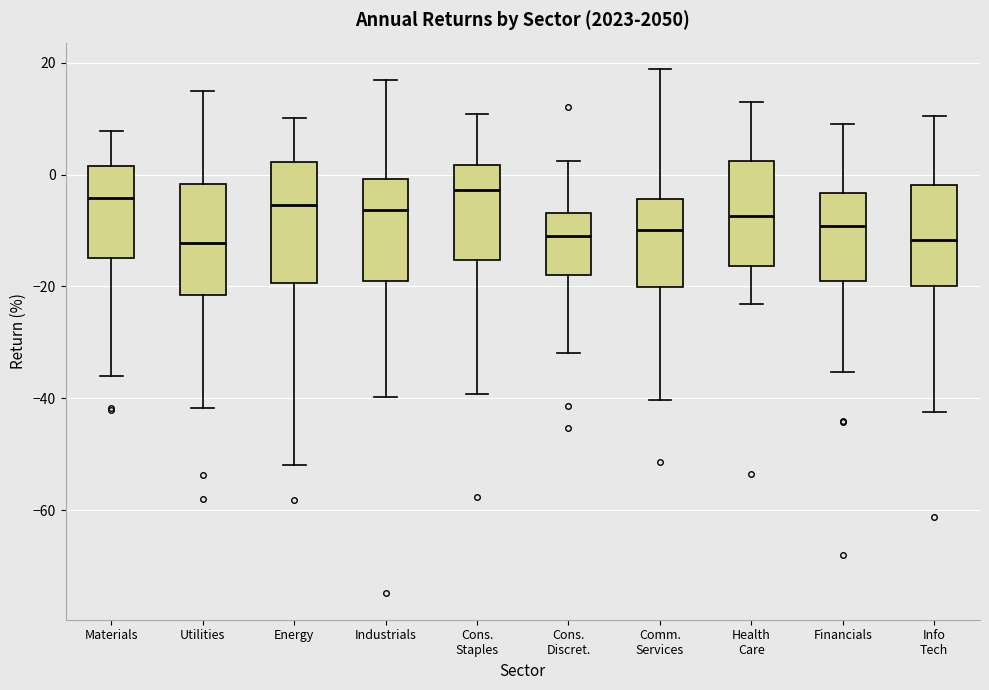

Reading left to right, read every box against the y-axis: the position of its median line, the range the box covers, and the ends of its whiskers. The values are not printed on the chart, so give them approximately, as read against the axis.

Materials: median -4, box -14 to 2, whiskers -36 to 8
Utilities: median -12, box -22 to -2, whiskers -42 to 14
Energy: median -6, box -20 to 2, whiskers -52 to 10
Industrials: median -6, box -20 to 0, whiskers -40 to 16
Cons. Staples: median -2, box -16 to 2, whiskers -40 to 10
Cons. Discret.: median -10, box -18 to -6, whiskers -32 to 2
Comm. Services: median -10, box -20 to -4, whiskers -40 to 18
Health Care: median -8, box -16 to 2, whiskers -24 to 12
Financials: median -10, box -20 to -4, whiskers -36 to 10
Info Tech: median -12, box -20 to -2, whiskers -42 to 10